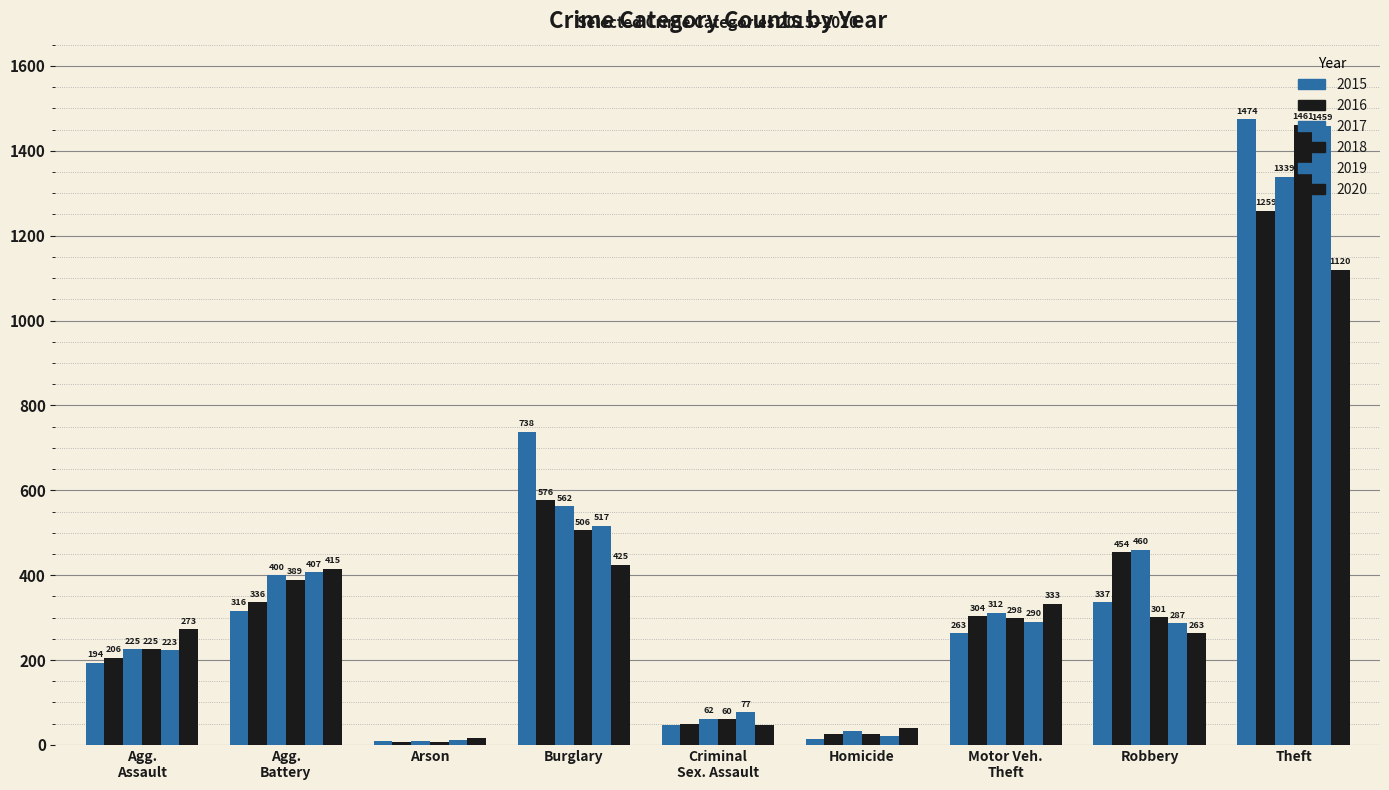

What is the minimum value for 2020?

17